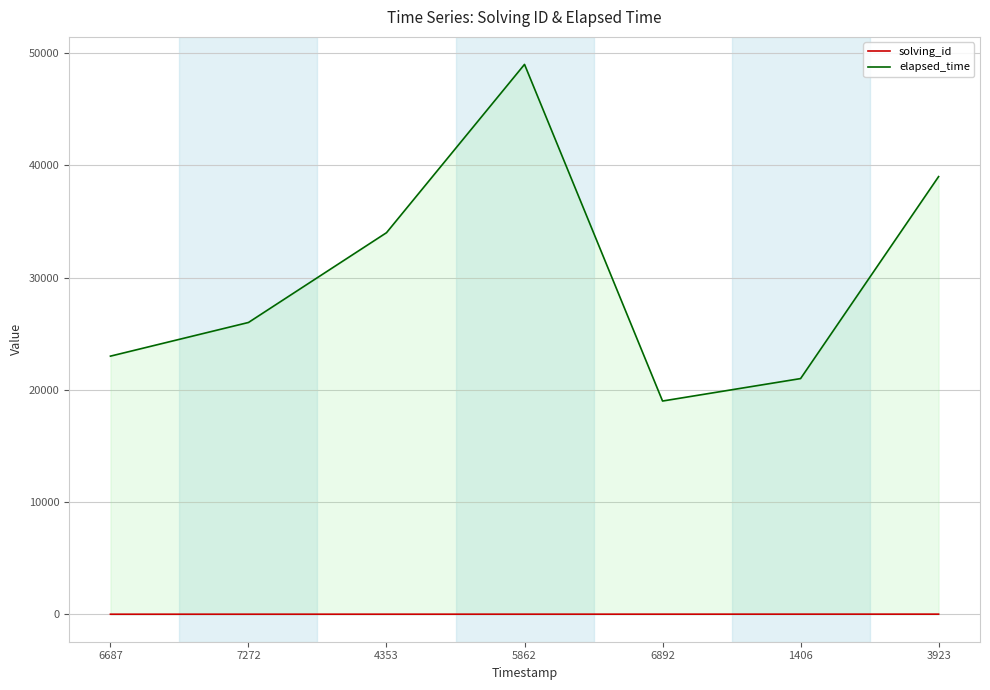

Which series has the widest spread of values?

elapsed_time